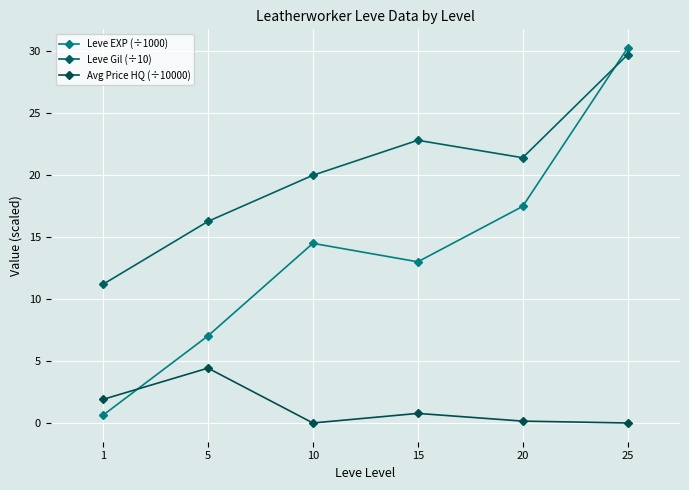

Which label corresponds to the smallest value in the chart?

10